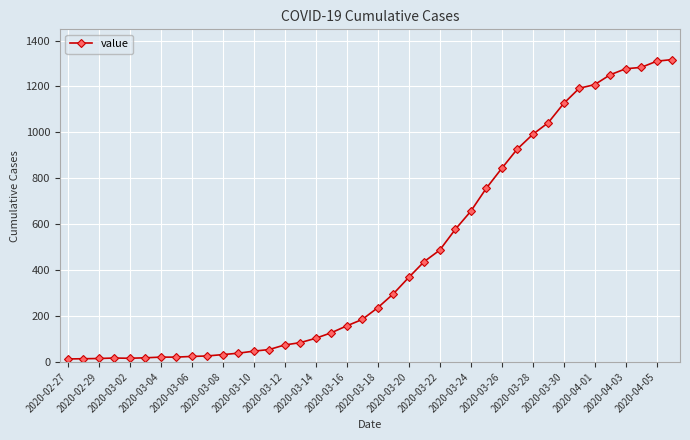

What is the sum of all values?

18666